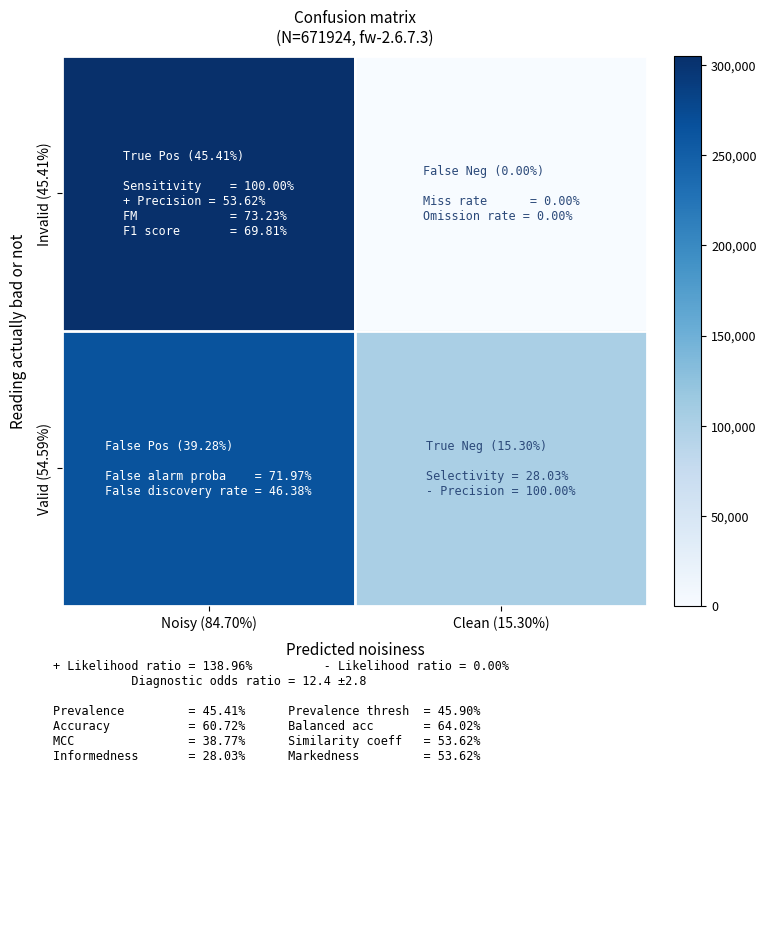

Reading left to right, extract all data points from this chart.

Invalid (45.41%): Noisy (84.70%)=305000	Clean (15.30%)=0
Valid (54.59%): Noisy (84.70%)=264000	Clean (15.30%)=102756